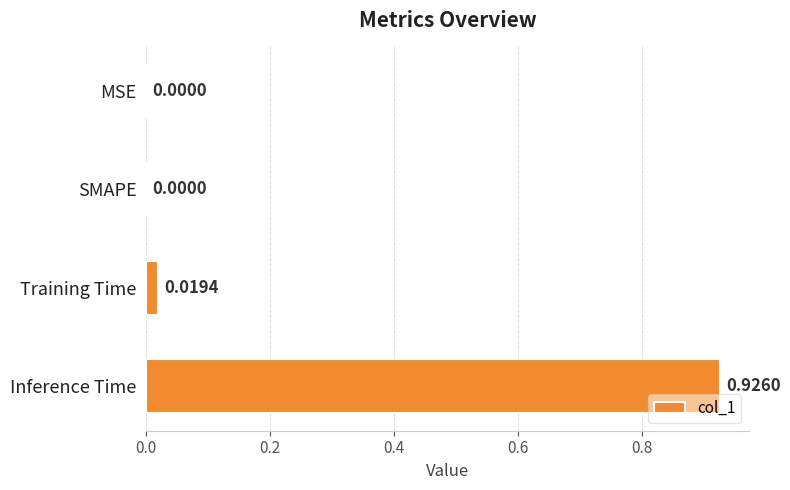

At which category does the chart reach its peak across all series?

Inference Time